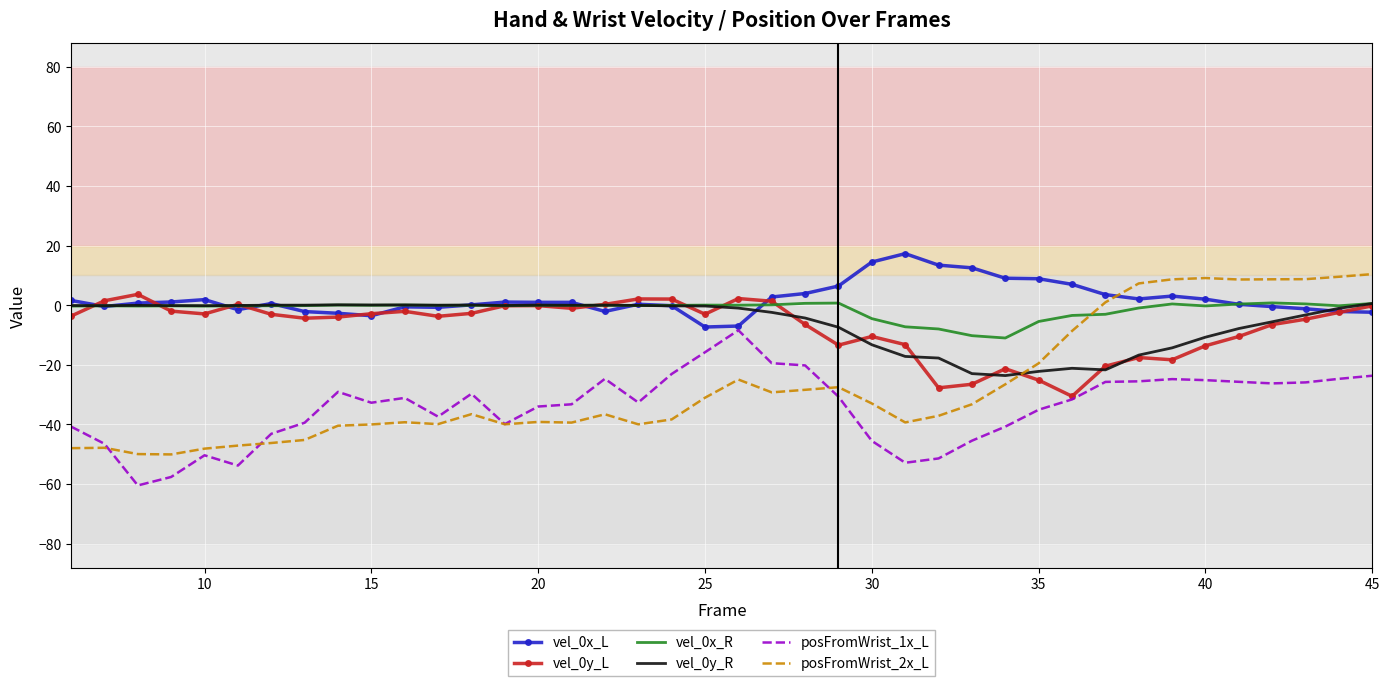

What is the smallest value displayed?

-60.5